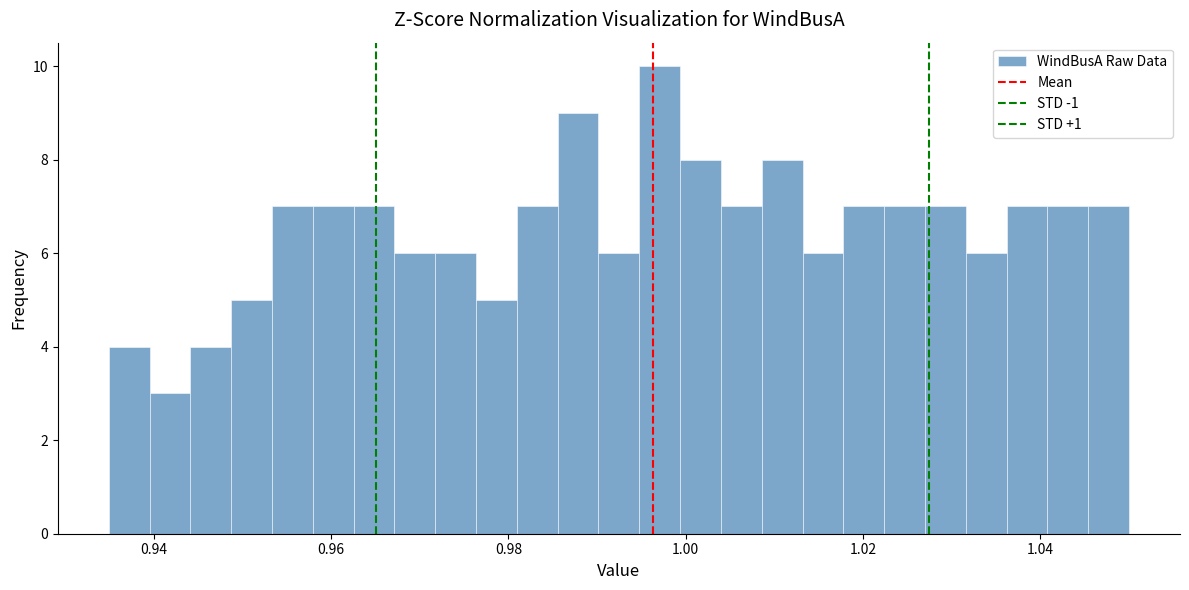

Read against the x-axis, roughly where is the centre of the tallest bar?

0.998